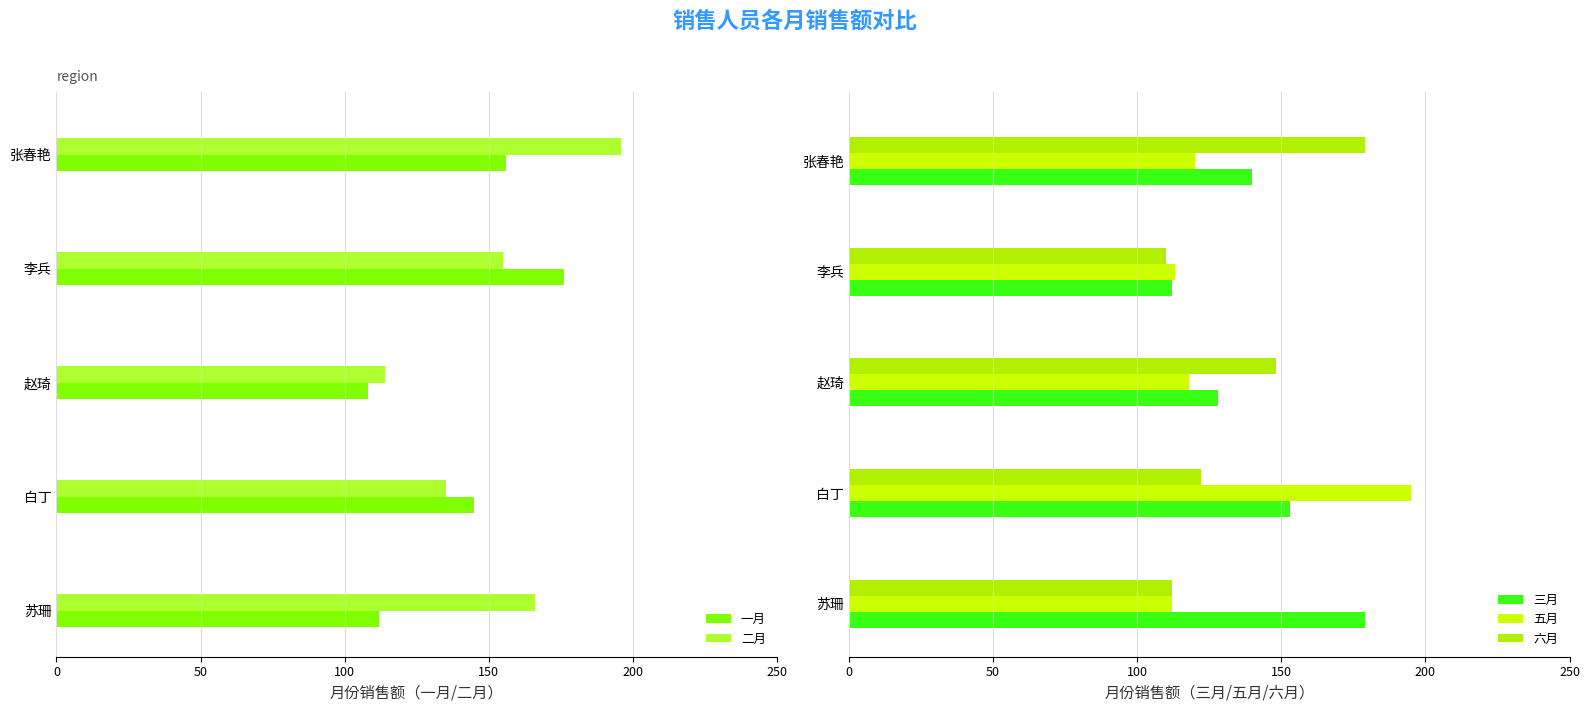

Reading left to right, transcribe all the data shown in this chart.

一月: 112	145	108	176	156
二月: 166	135	114	155	196
三月: 179	153	128	112	140
五月: 112	195	118	113	120
六月: 112	122	148	110	179